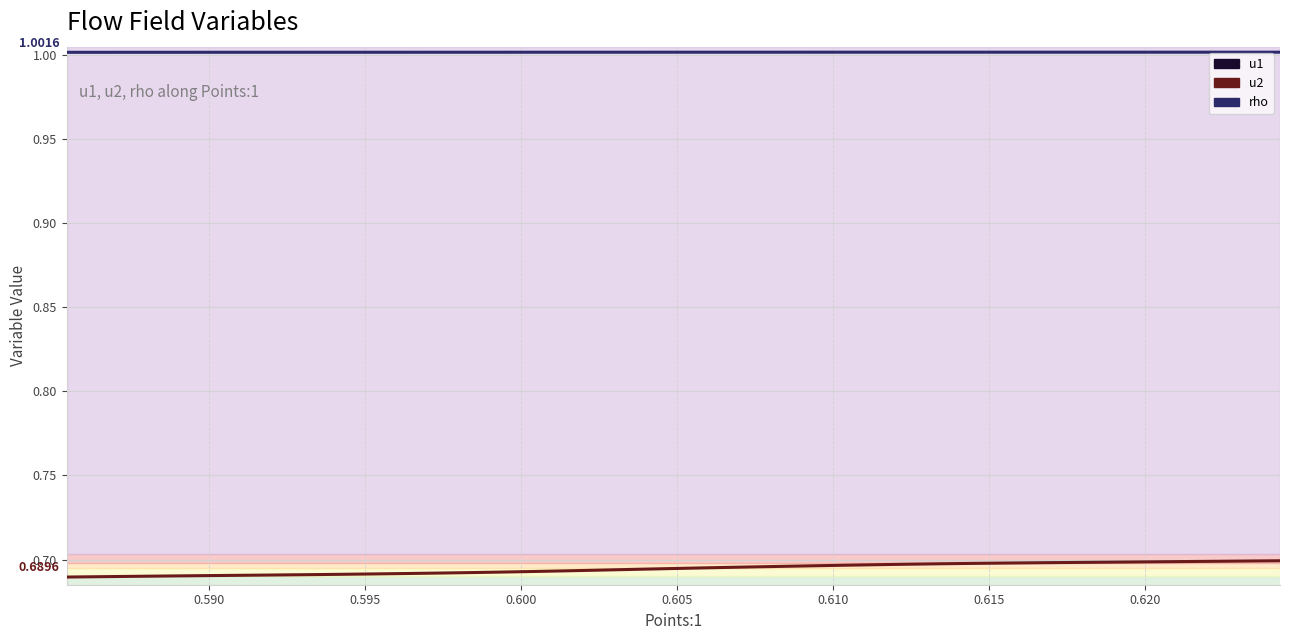

What is the label of the 39th point from the right?

0.590